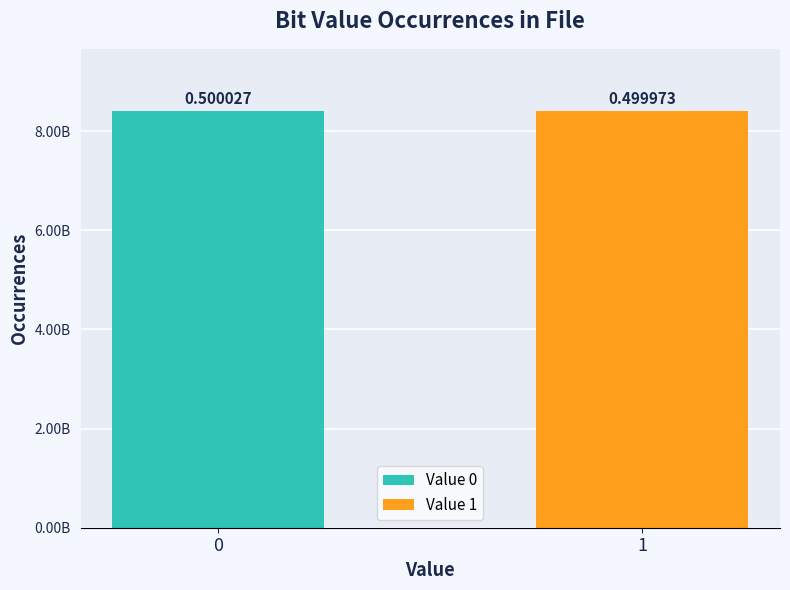

What is the smallest value displayed?

8399539799